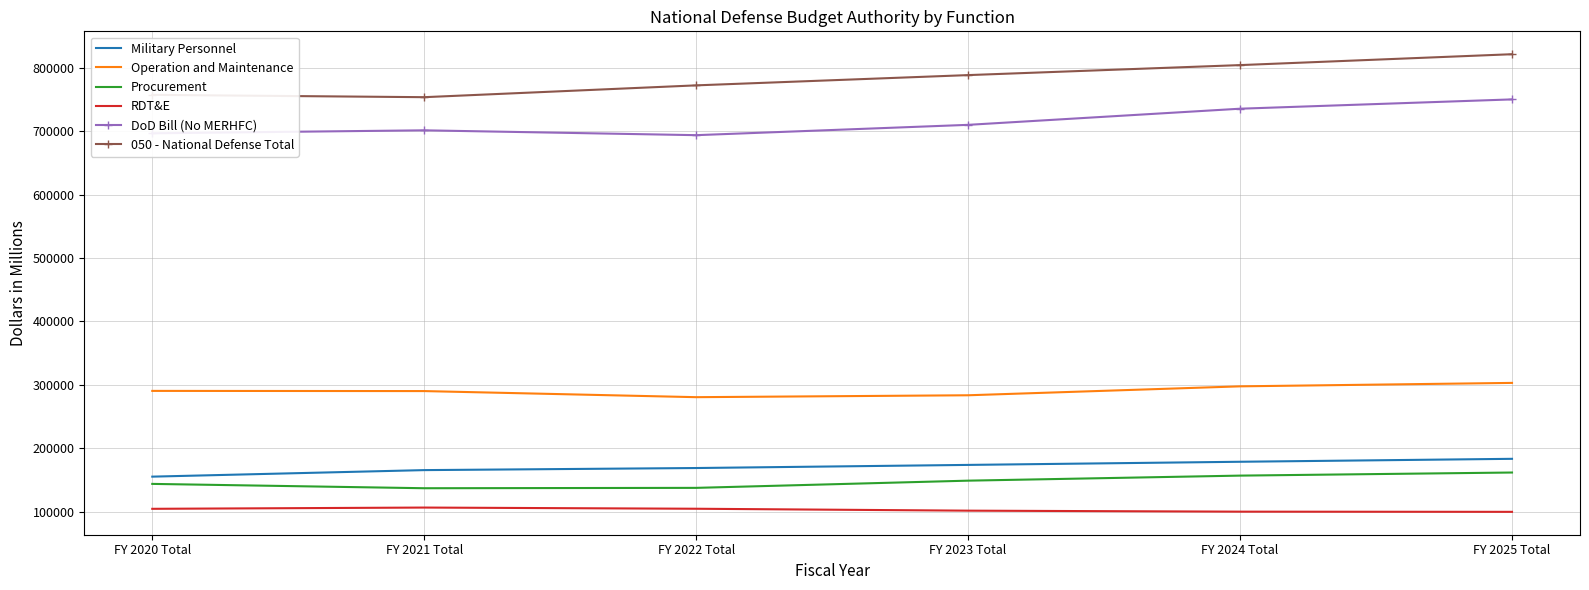

True or false: Military Personnel and Operation and Maintenance cross at least once.

False